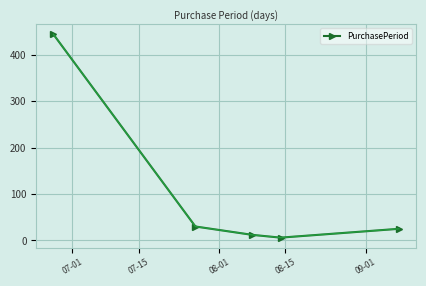

True or false: there are more than 1 points higher than both neighbors.

False